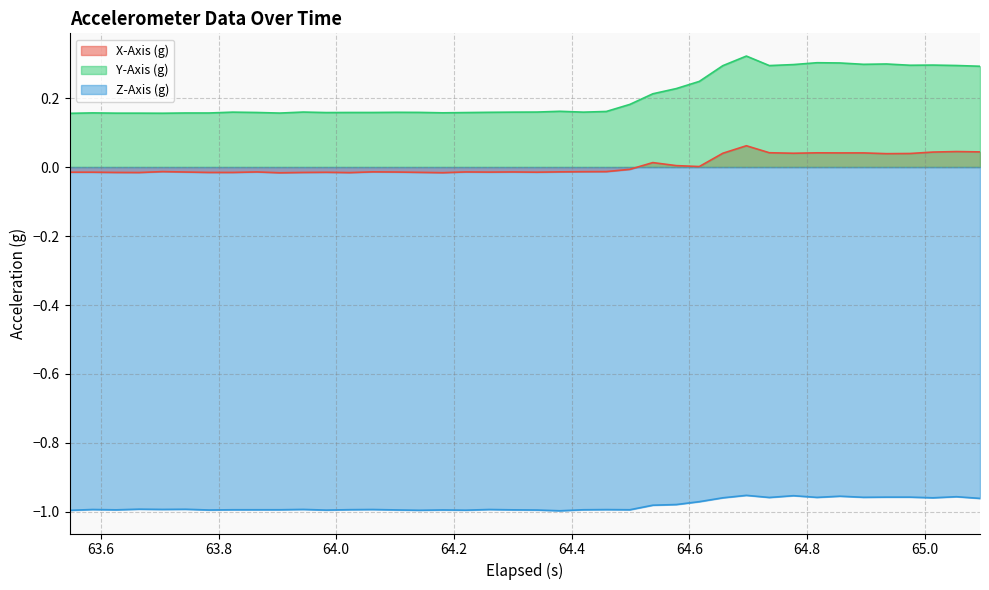

How many distinct data groups are displayed?

3